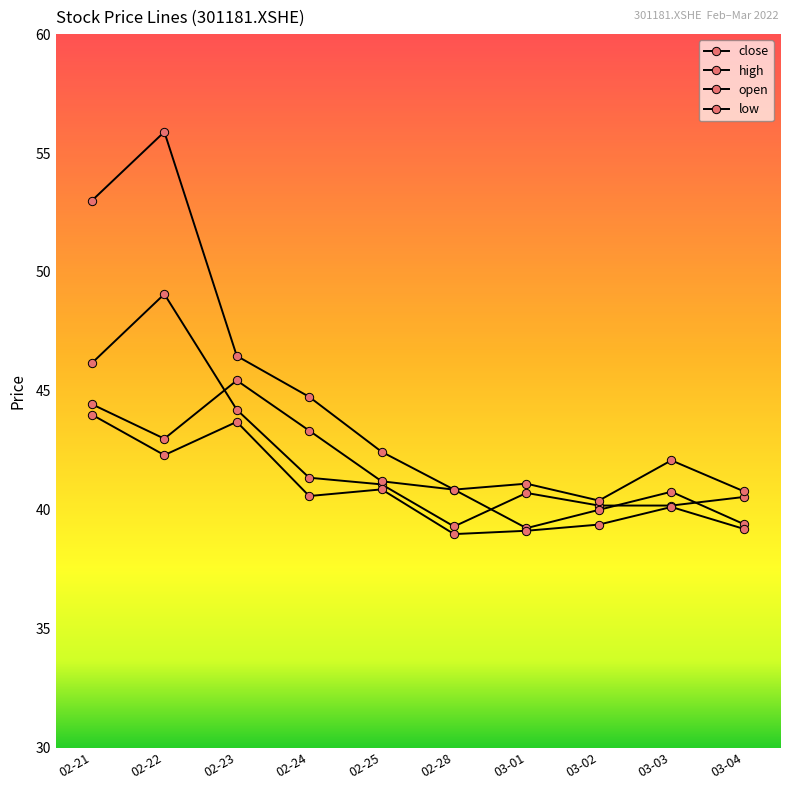

In open, how many points are lower than both neighbors (excluding endpoints)?

2